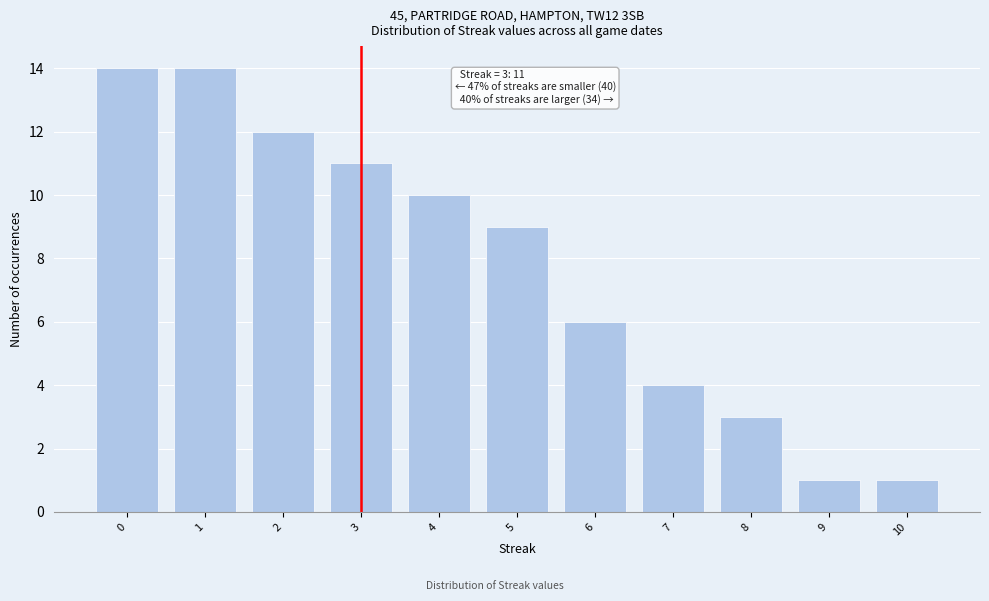

Reading left to right, what are all the values shown in this chart?

0=14	1=14	2=12	3=11	4=10	5=9	6=6	7=4	8=3	9=1	10=1